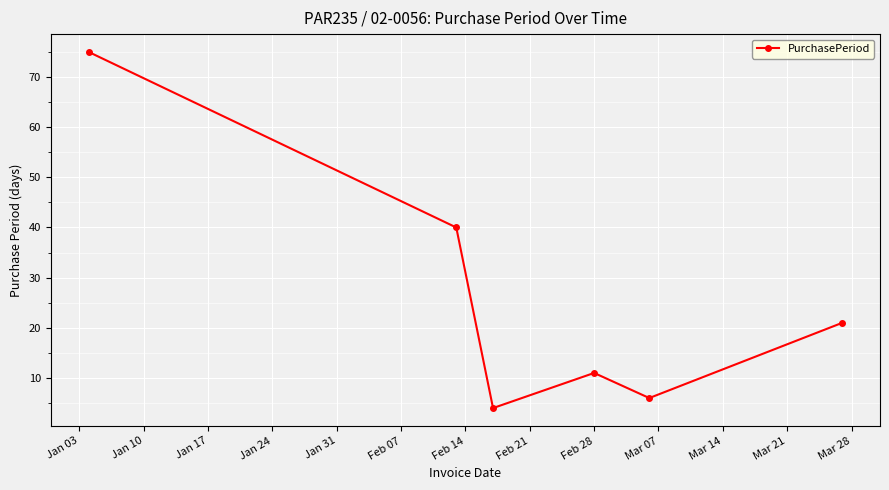

What is the value of the 2nd point from the left?

40